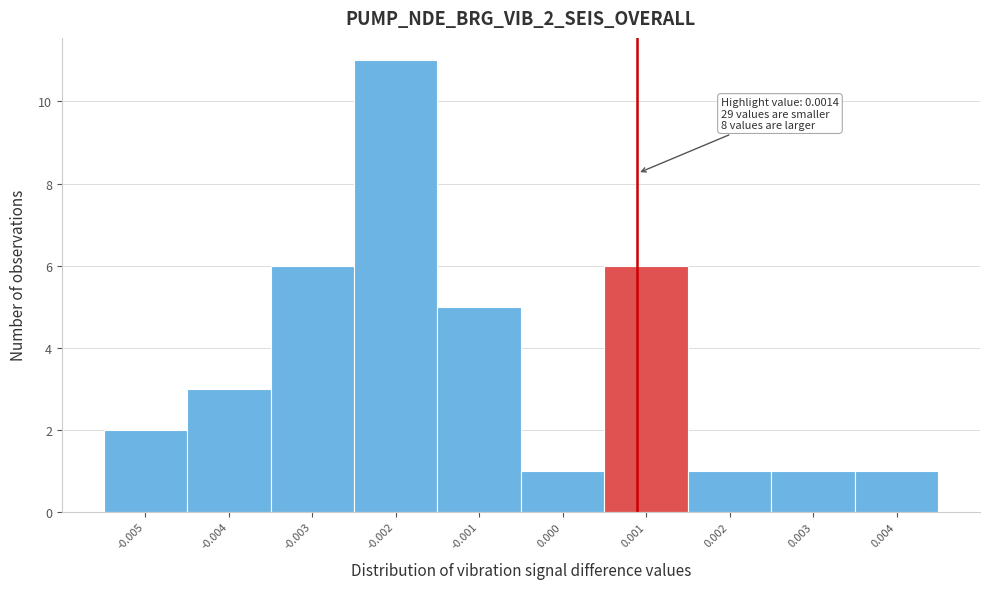

Reading left to right, extract all data points from this chart.

2	3	6	11	5	1	6	1	1	1